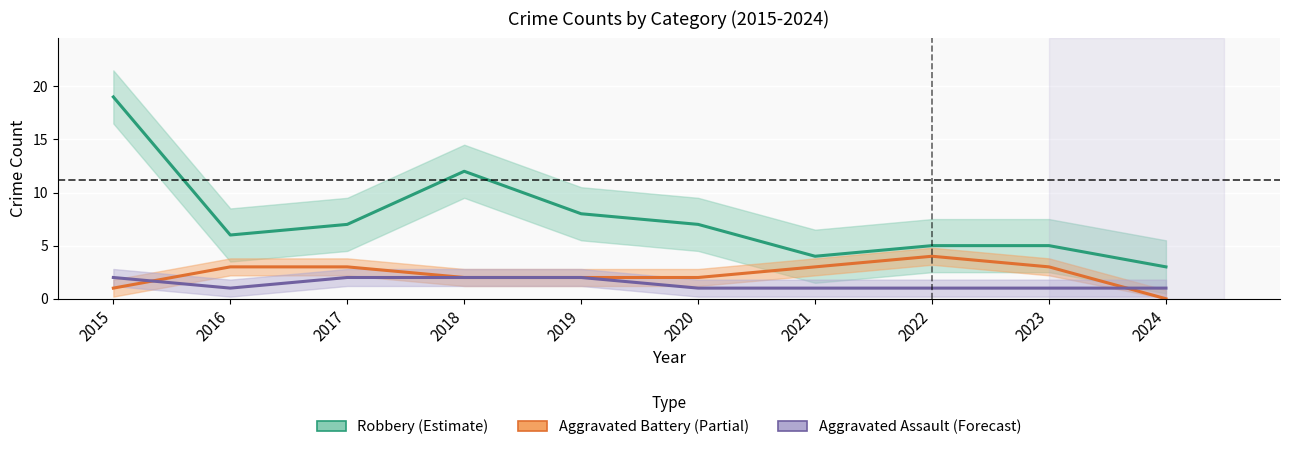

True or false: Aggravated Battery and Robbery intersect in this chart.

False